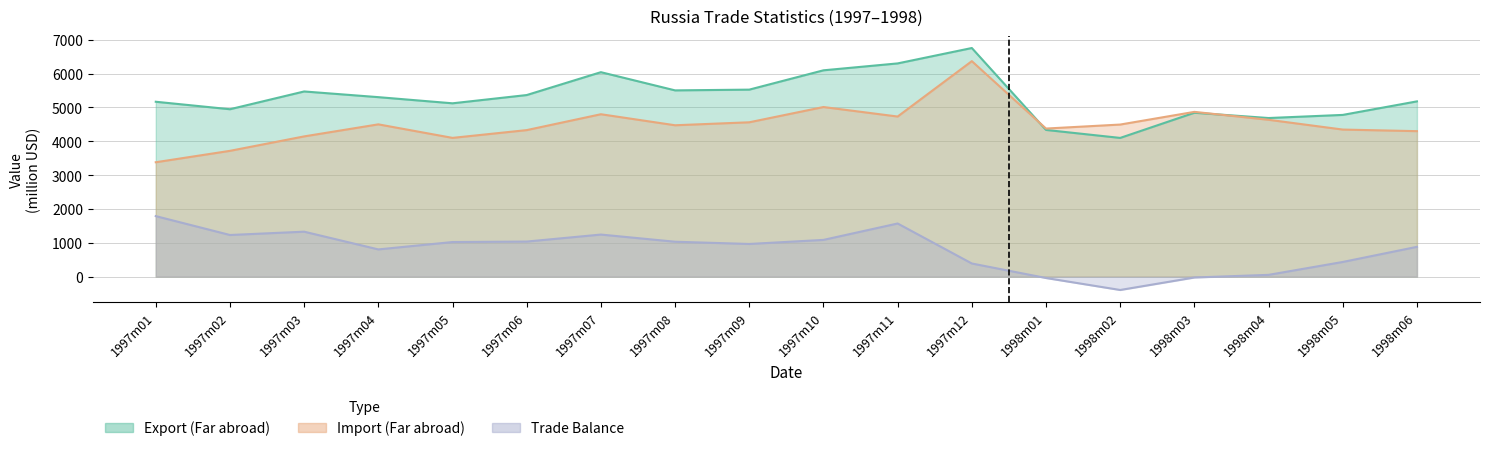

Which category has the lowest value across all series?

1998m02